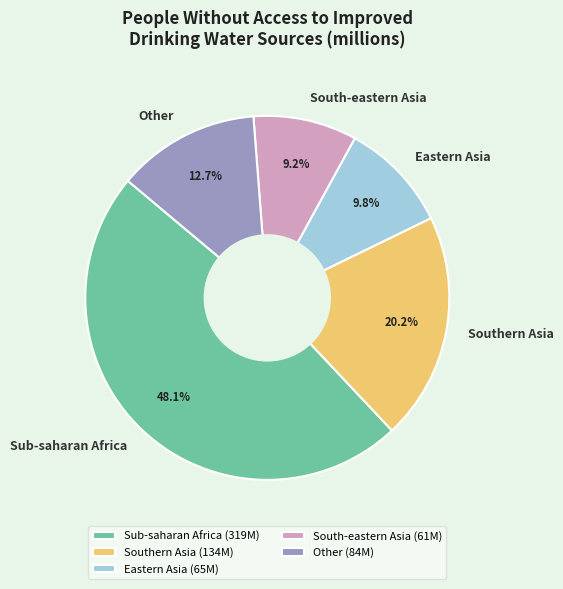

Between Eastern Asia and South-eastern Asia, which is larger?

Eastern Asia